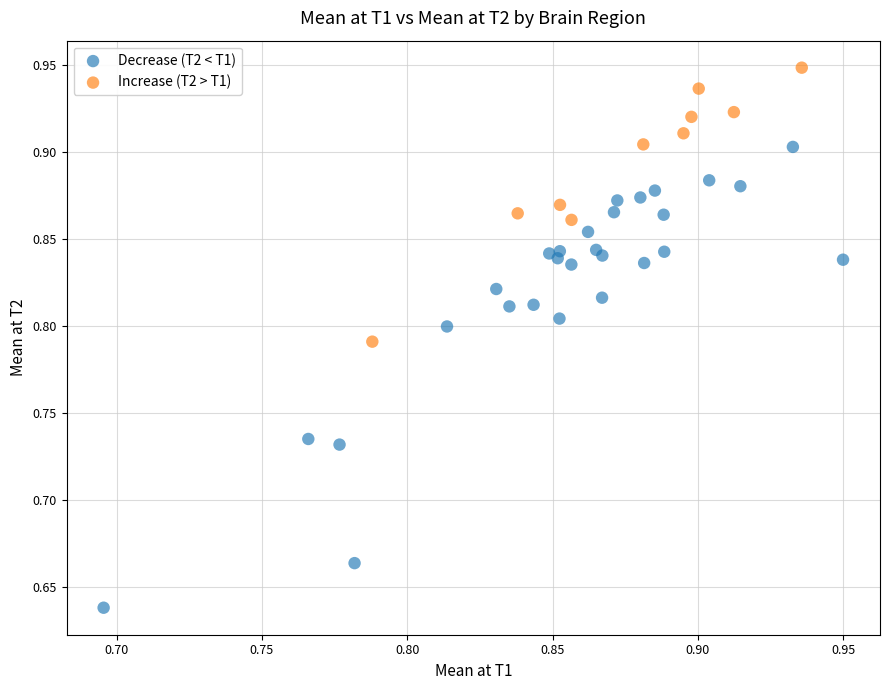

Which series contains the highest Y value?

Increase (T2 > T1)